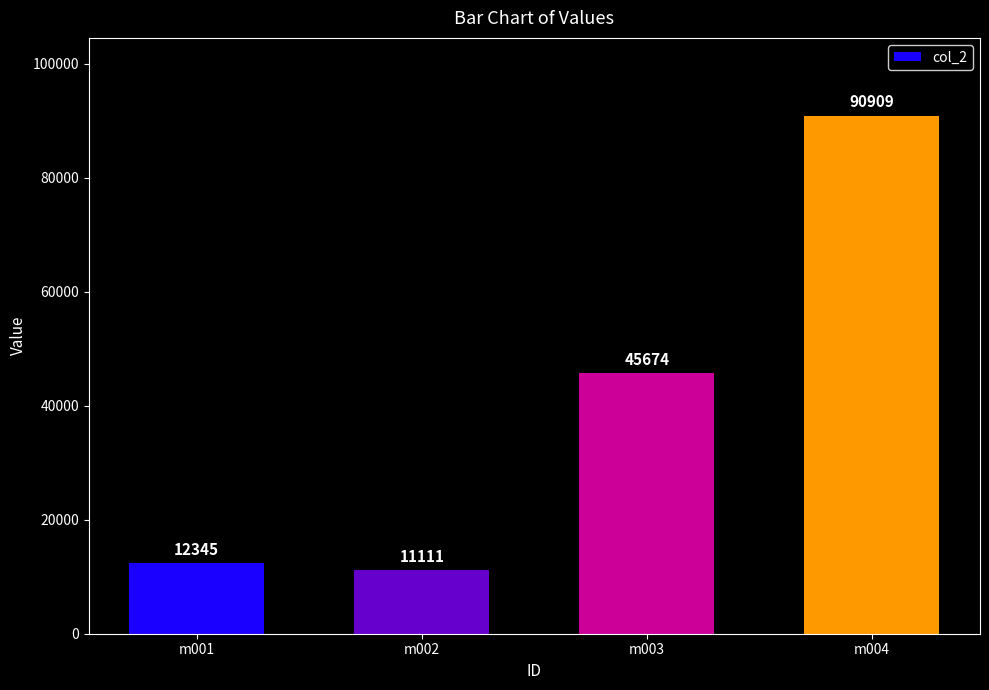

The value at m004 is 42729. True or false?

False